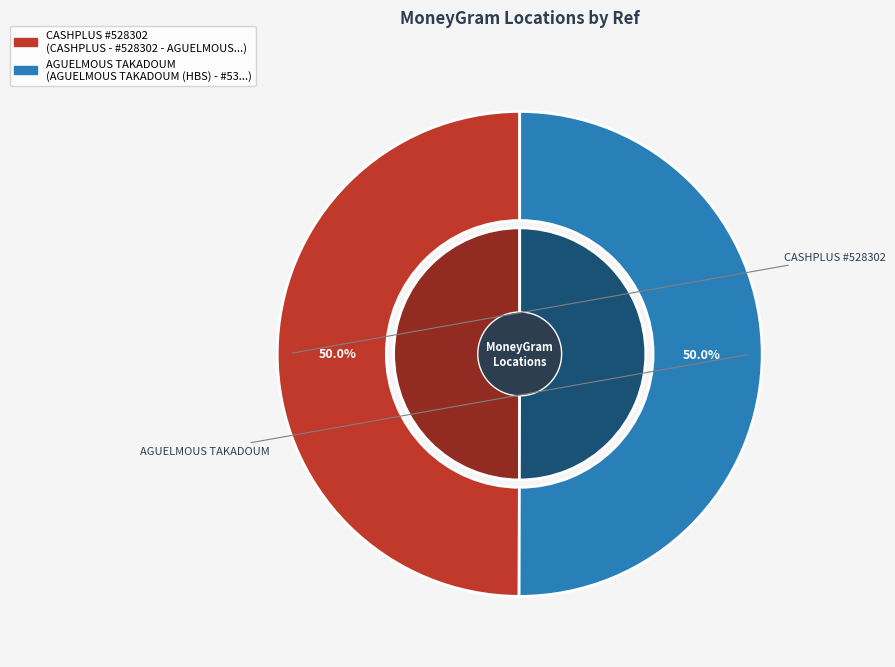

How many slices are in this pie chart?

2